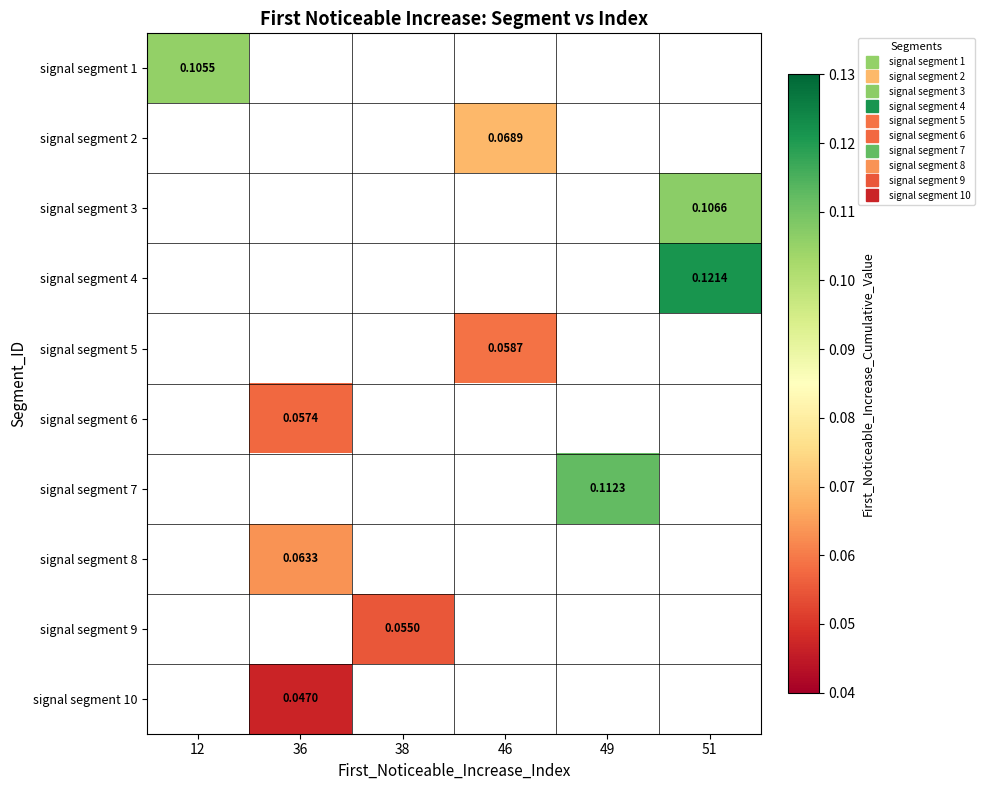

At how many categories does at least one series exceed 0?

6